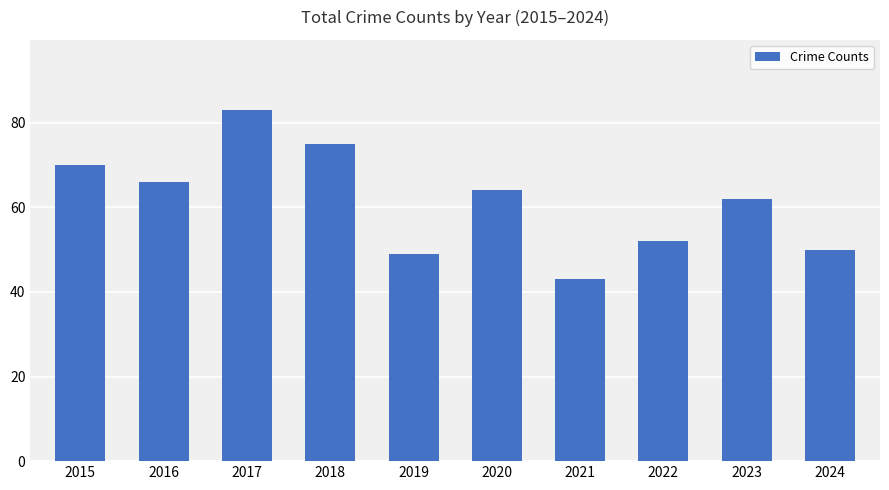

What is the value of the 6th bar from the left?

64